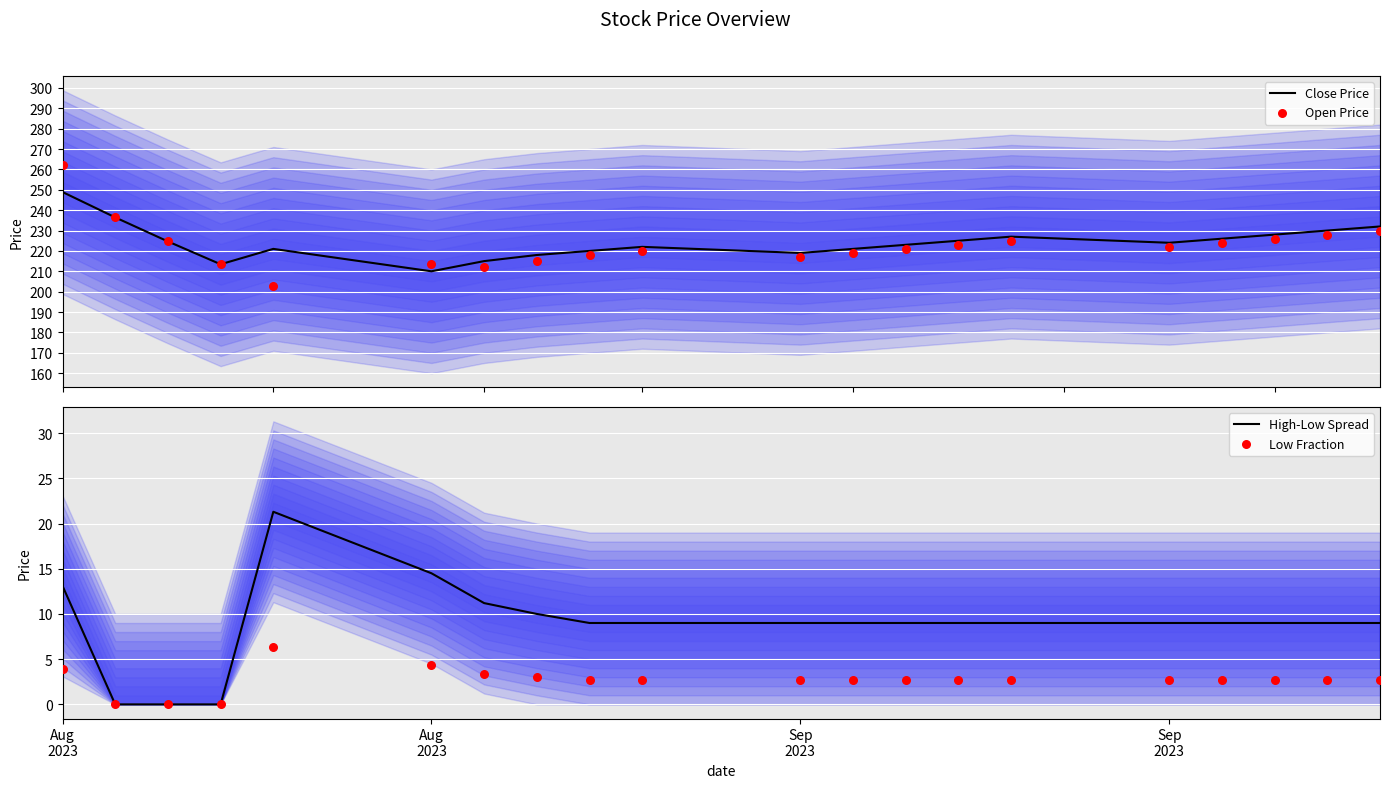

Which series has the largest Y range (max minus min)?

Open Price